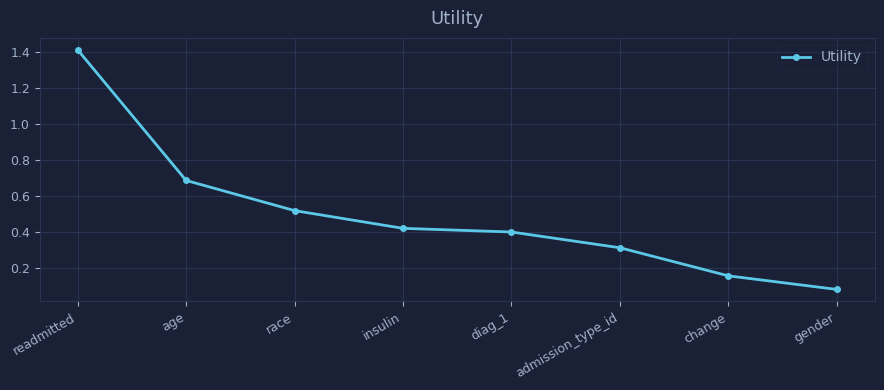

What is the greatest value displayed?

1.4